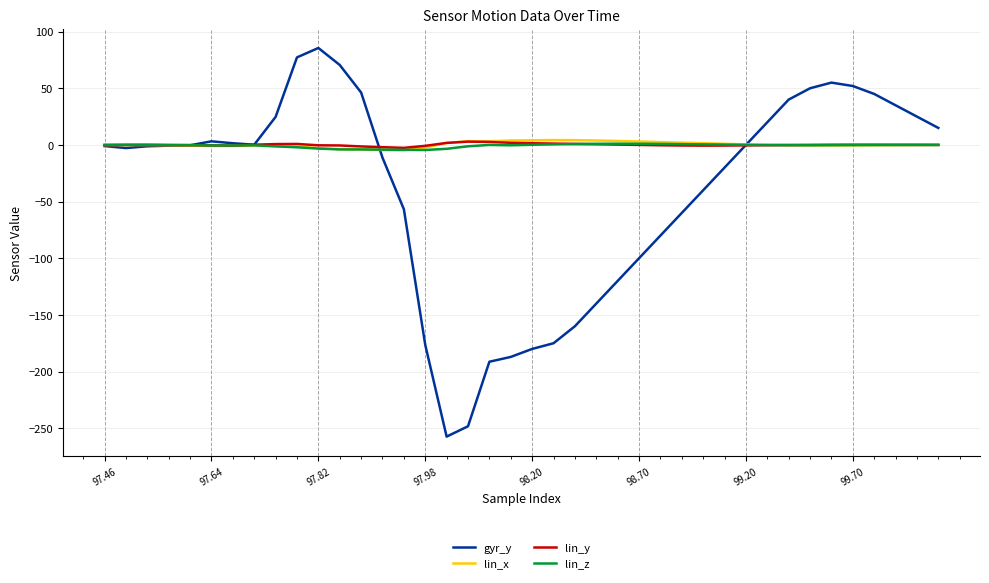

Which series has the widest spread of values?

gyr_y